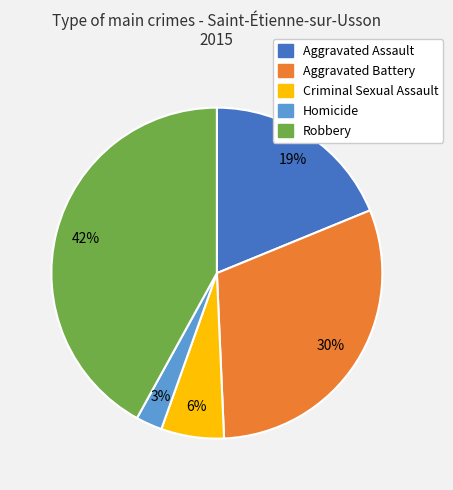

Count the number of slices in the pie.

5